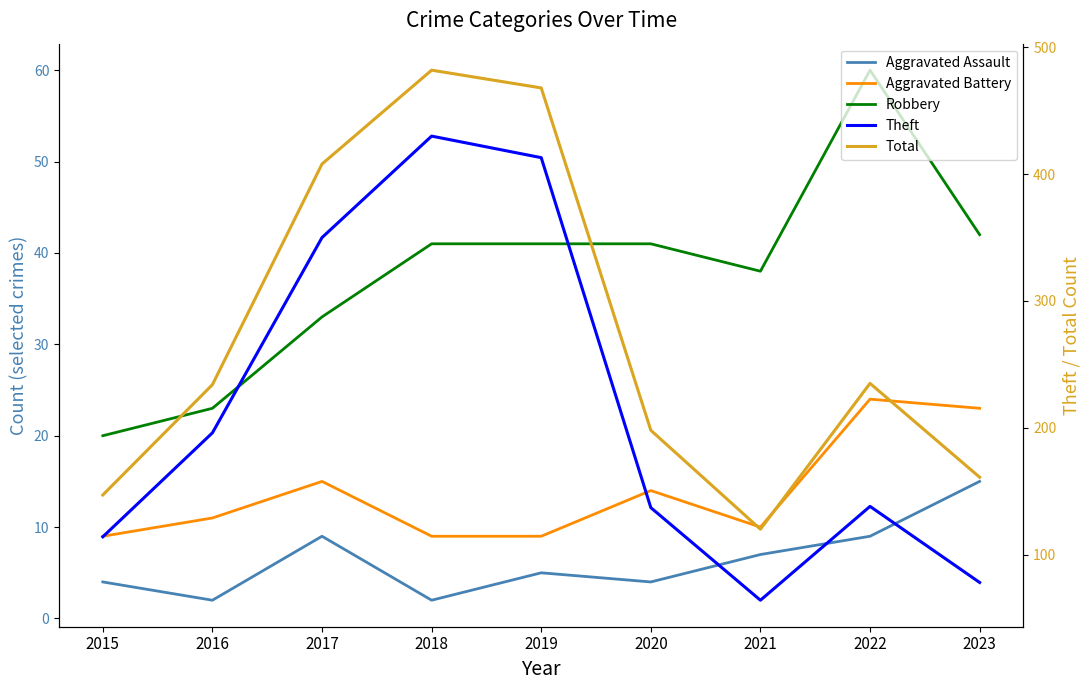

List the series in order of their peak value, lowest first.

Aggravated Assault, Aggravated Battery, Robbery, Theft, Total